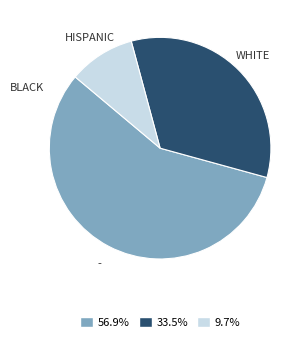

Does any single category account for the majority?

Yes